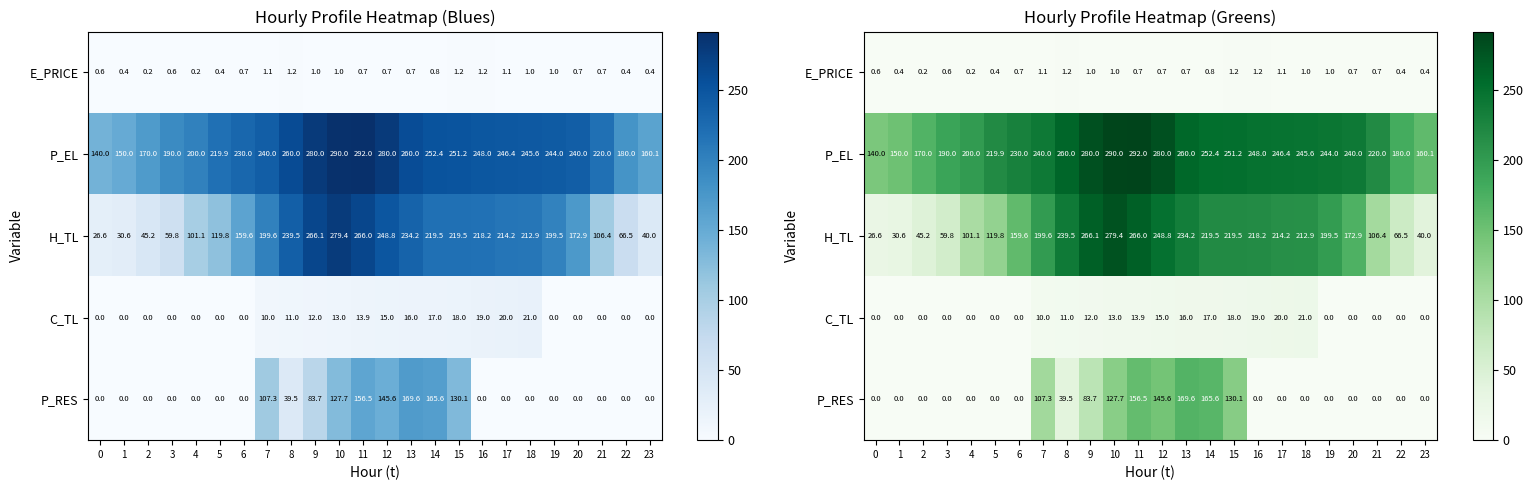

List the series in order of their peak value, lowest first.

E_PRICE, C_TL, P_RES, H_TL, P_EL